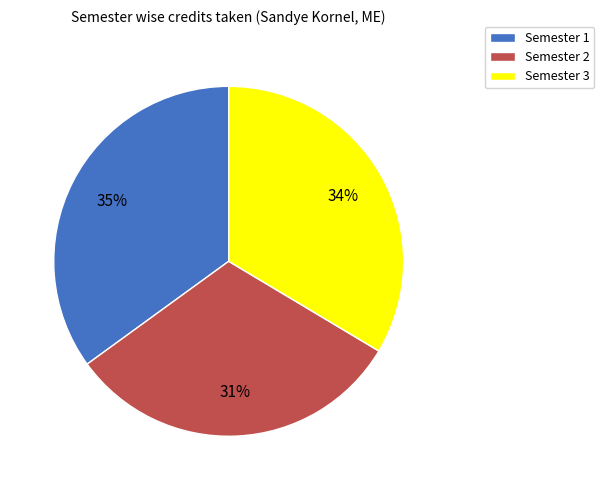

Rank the categories by value from highest to lowest.

Semester 1, Semester 3, Semester 2